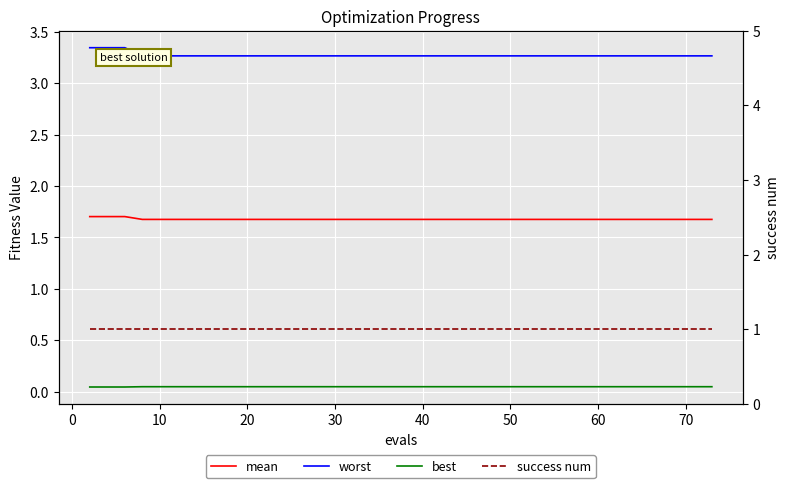

True or false: best has a value of 0.1 at 20.

False